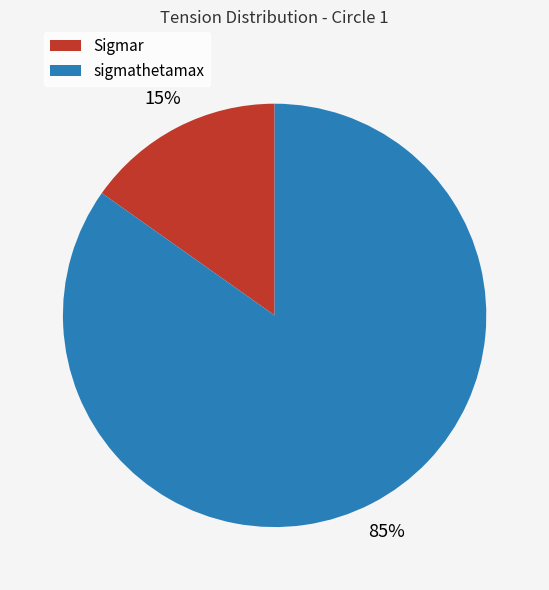

Count the number of slices in the pie.

2